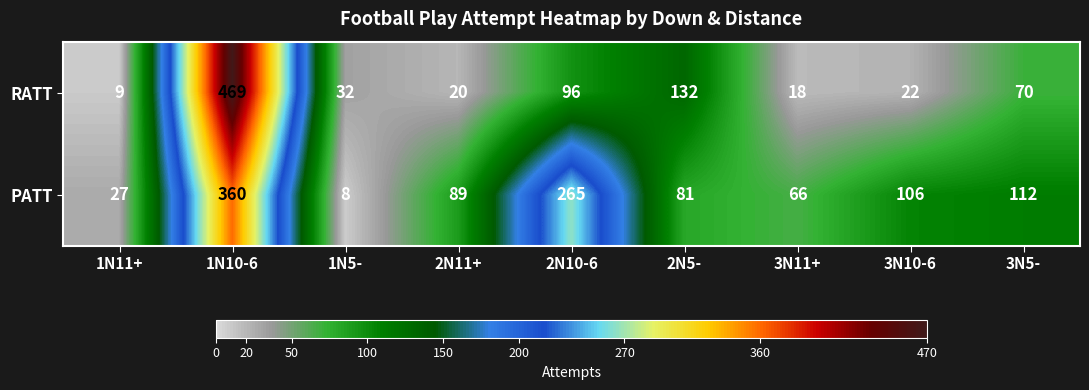

What is the sum of all RATT values?

868